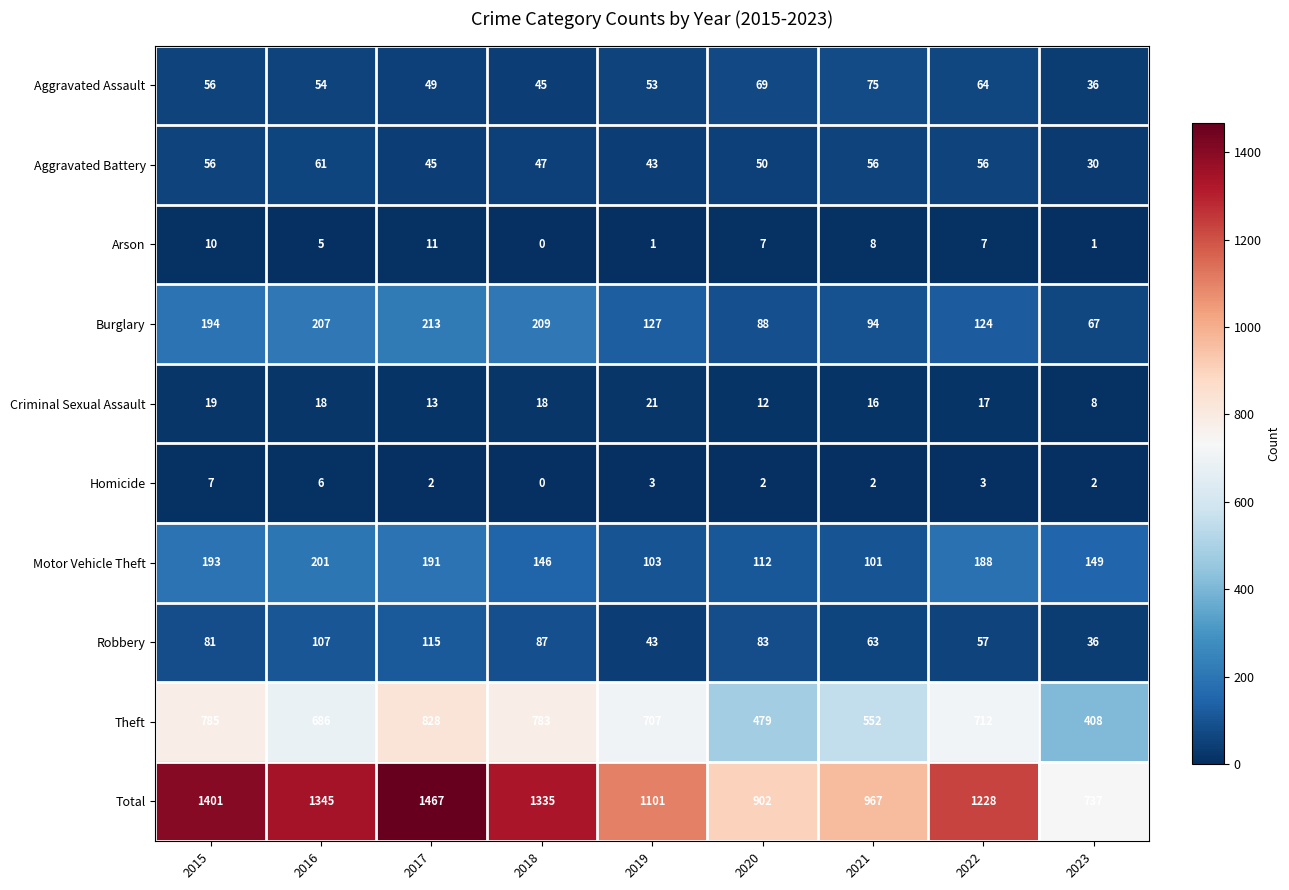

How many categories are shown in the chart?

9